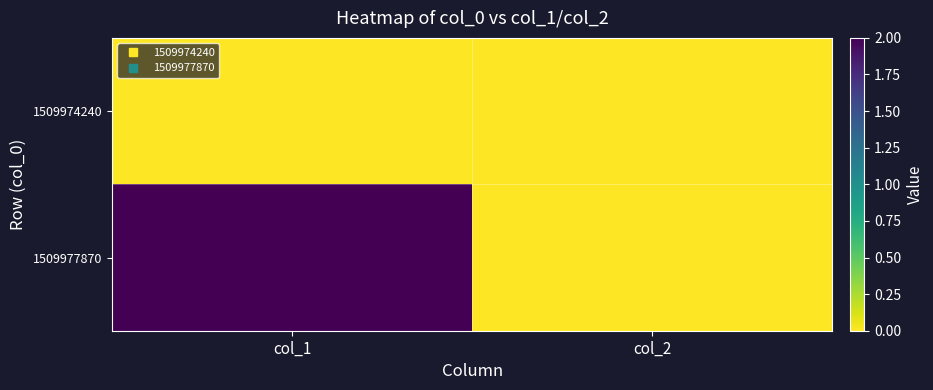

How many categories are shown in the chart?

2